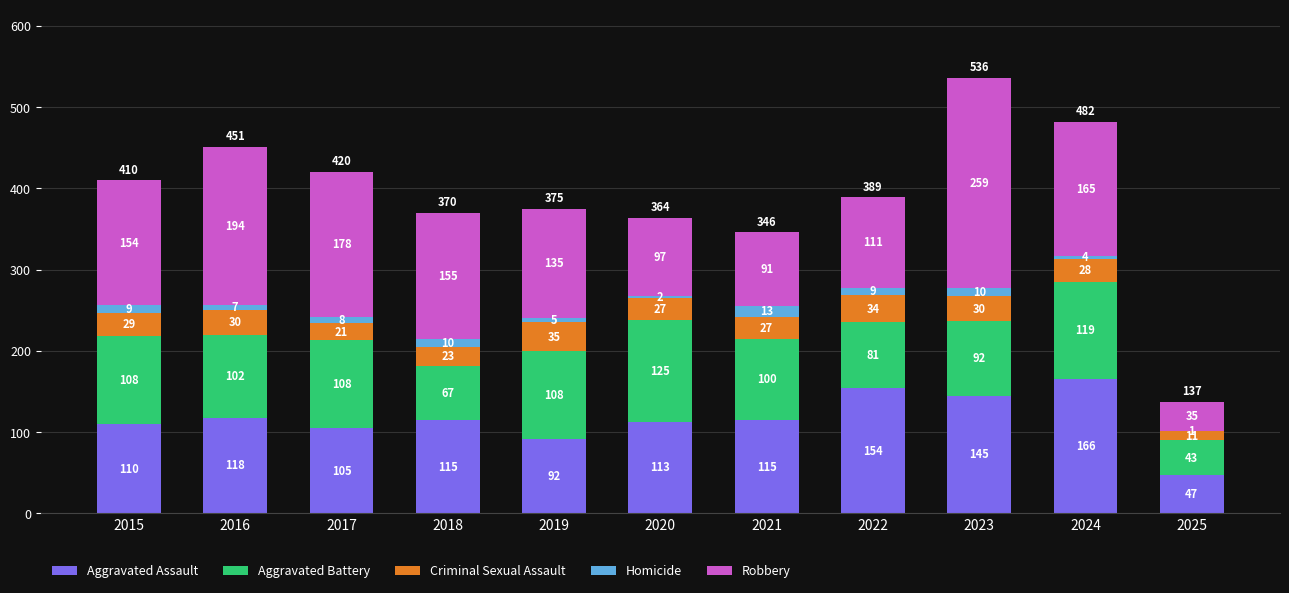

The value of Aggravated Assault at 2015 is 110. True or false?

True